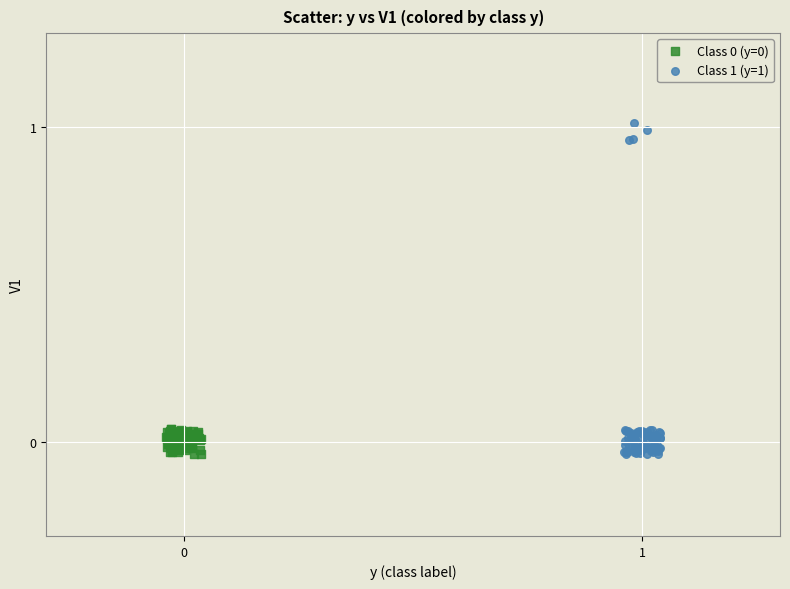

Which series contains the highest Y value?

Class 1 (y=1)